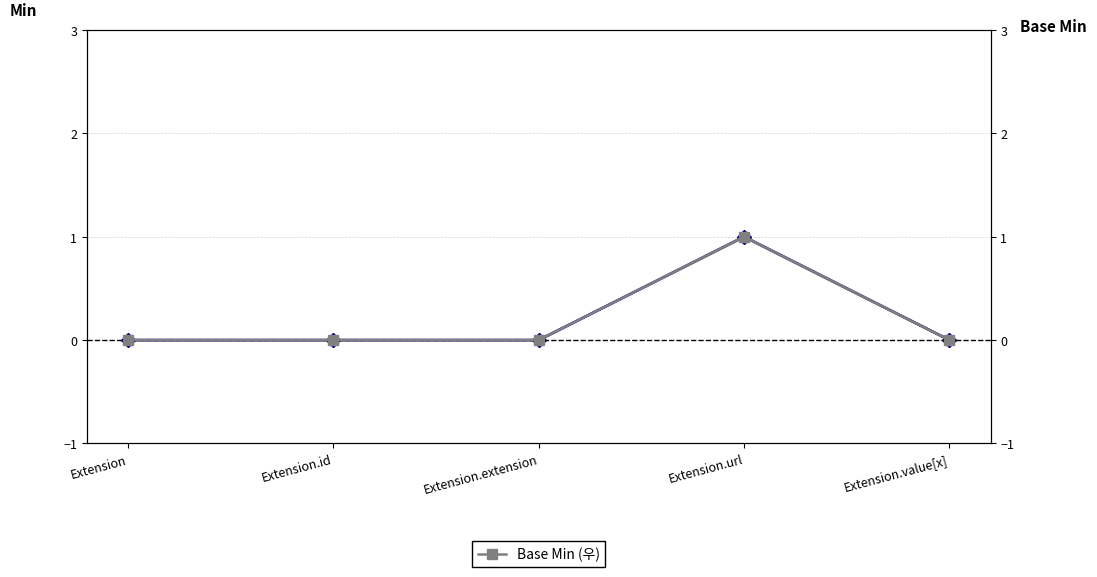

Is the value of Min (좌) at Extension.url greater than the value of Base Min (우) at Extension.id?

Yes